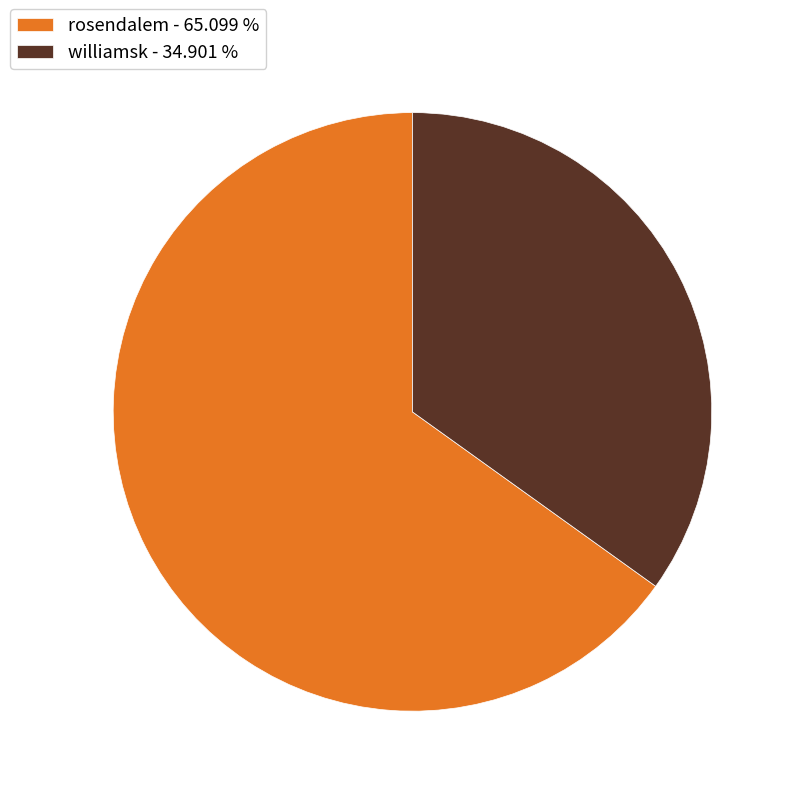

Does any single category account for the majority?

Yes